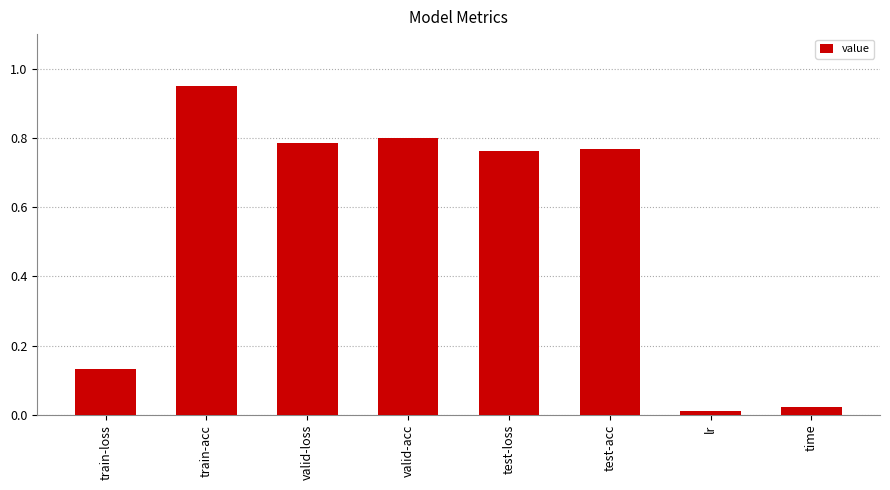

Which category has the highest value across all series?

train-acc